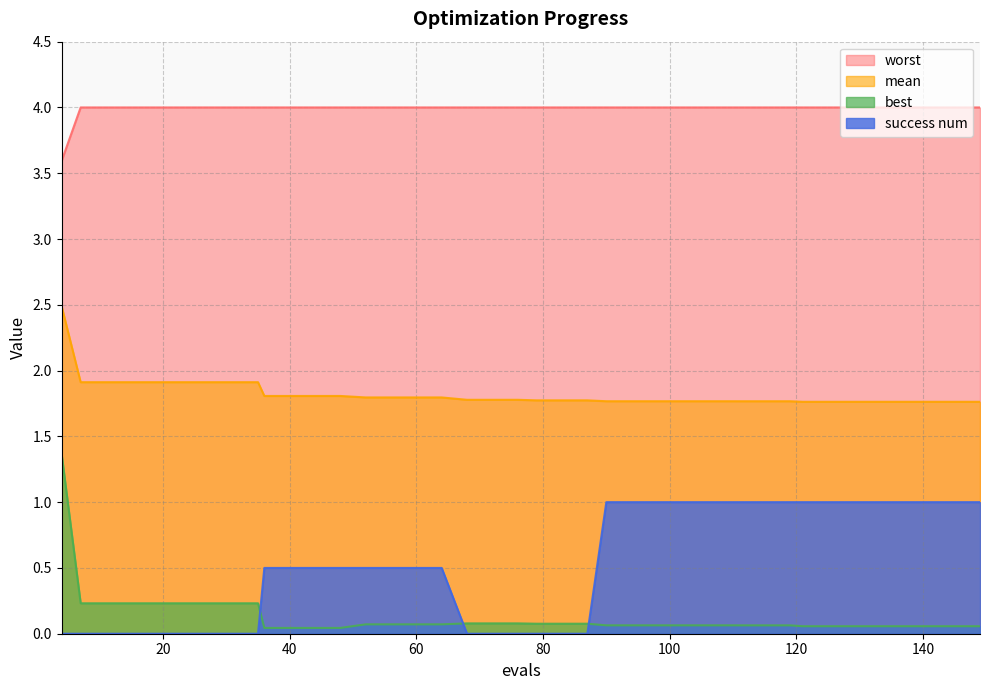

Which series has the widest spread of values?

best